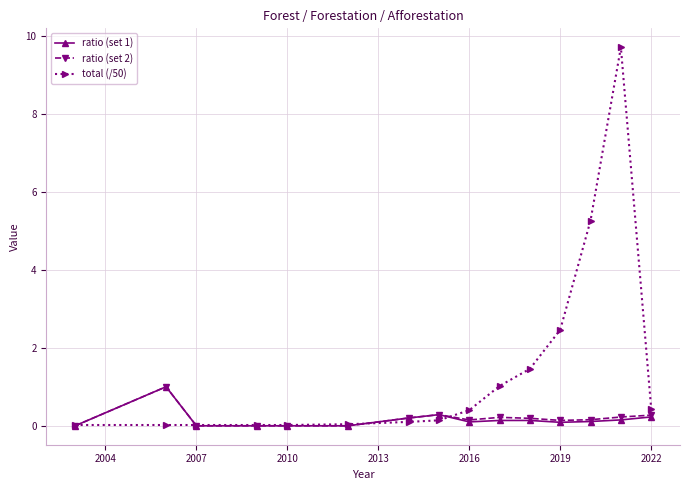

Which series has the largest range (max minus min)?

total (/50)